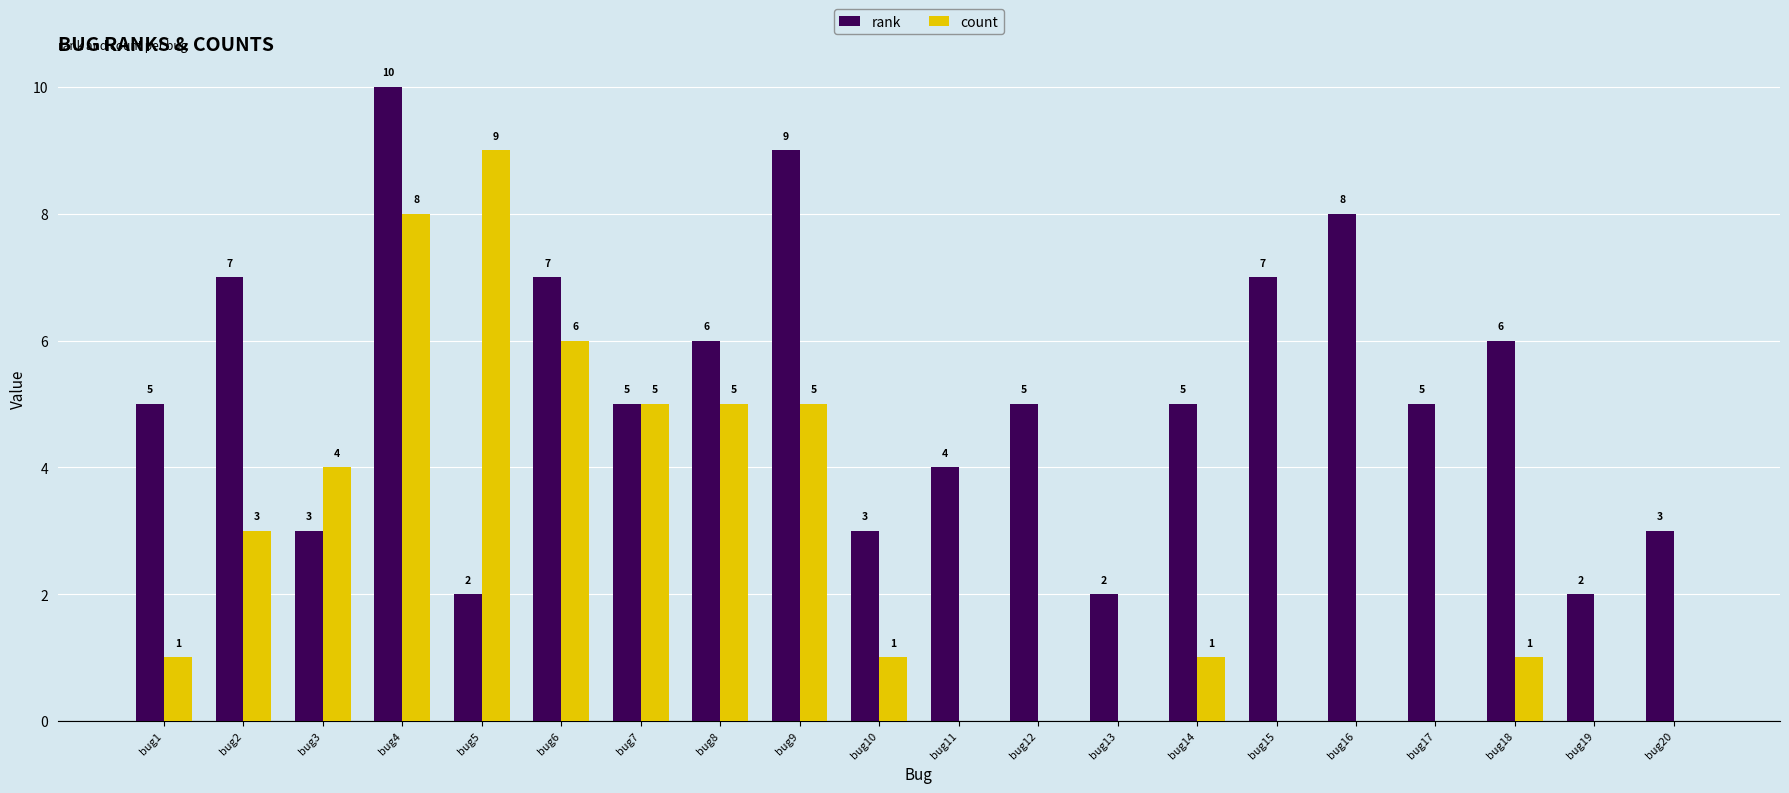

At which label does rank reach its peak?

bug4